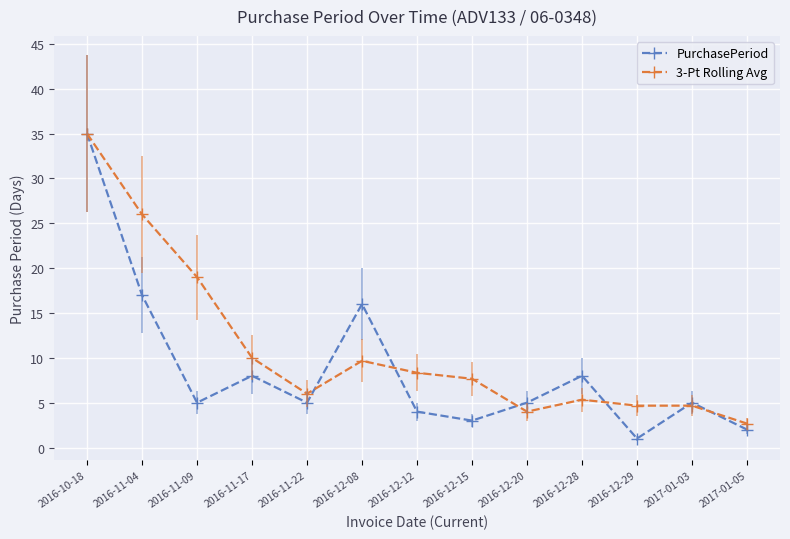

Which series has the widest spread of values?

PurchasePeriod